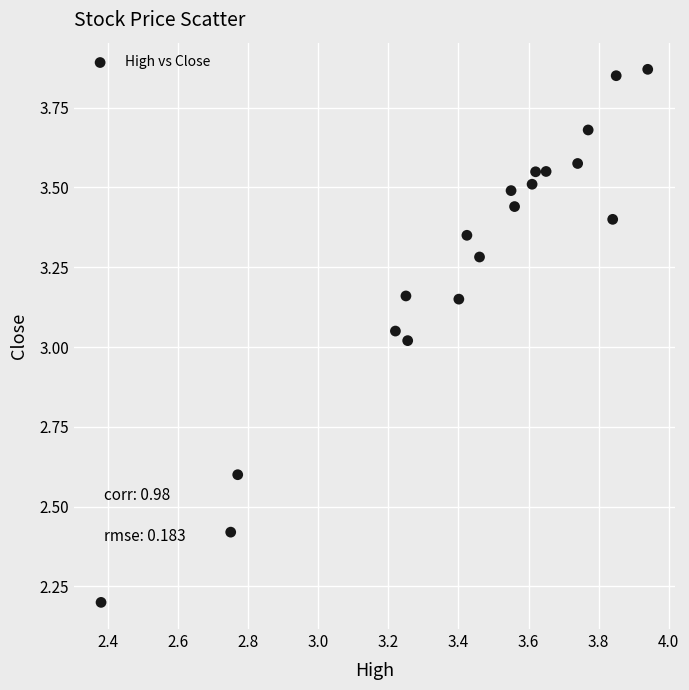

What is the range of Y values (max minus min)?

1.7